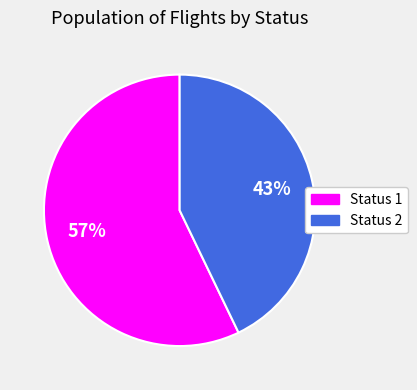

What is the ratio of the value at Status 1 to the value at Status 2?

1.3